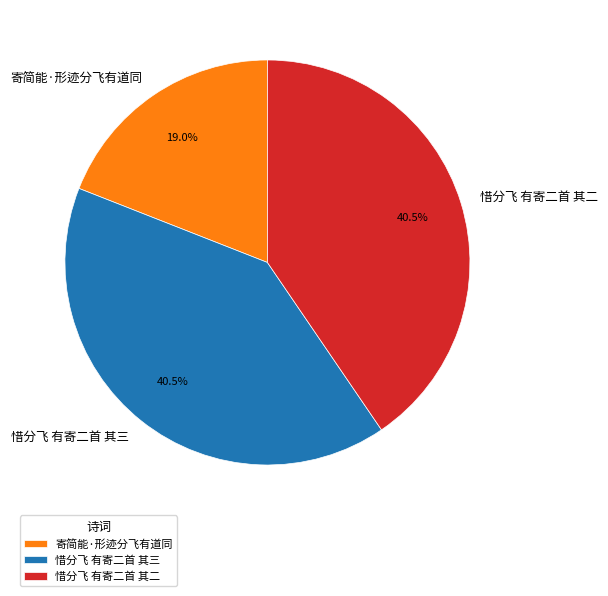

Count the number of slices in the pie.

3